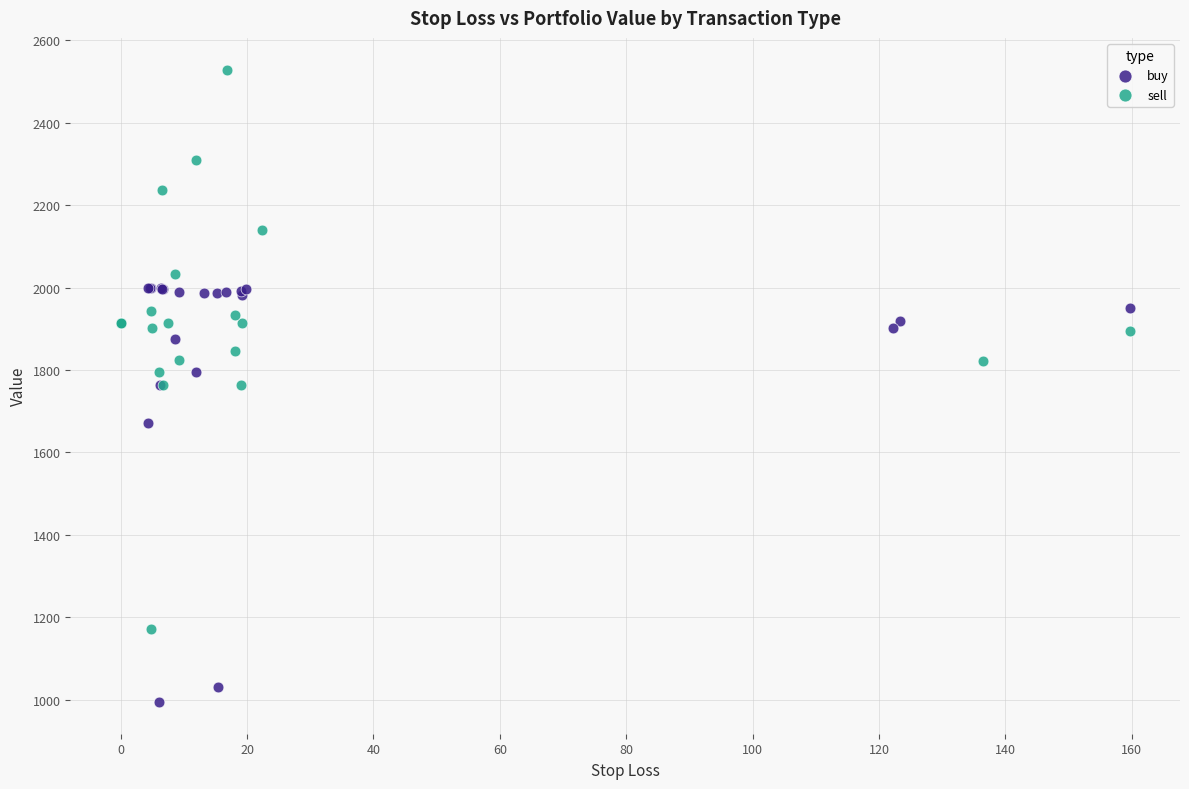

Which series contains the highest Y value?

sell